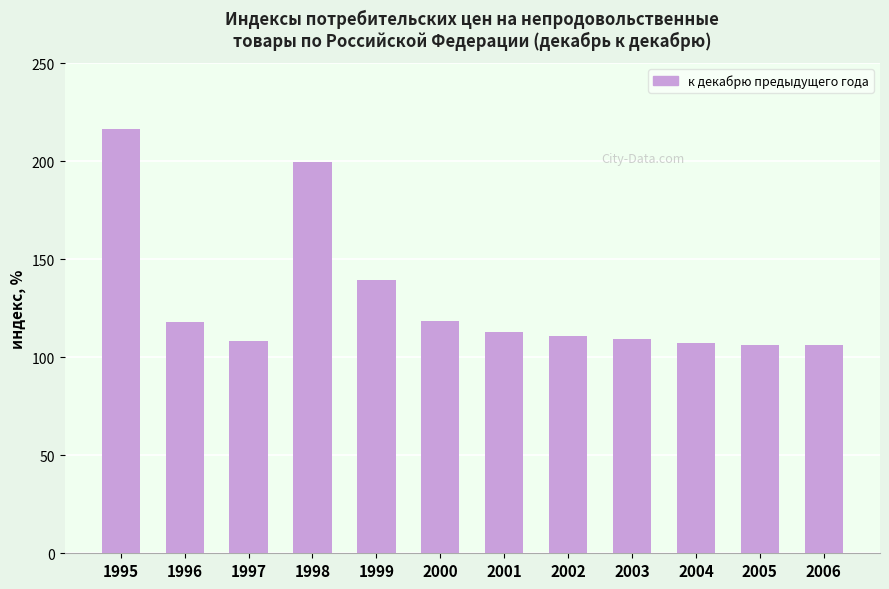

What is the change in value from 2000 to 2002?

-7.6